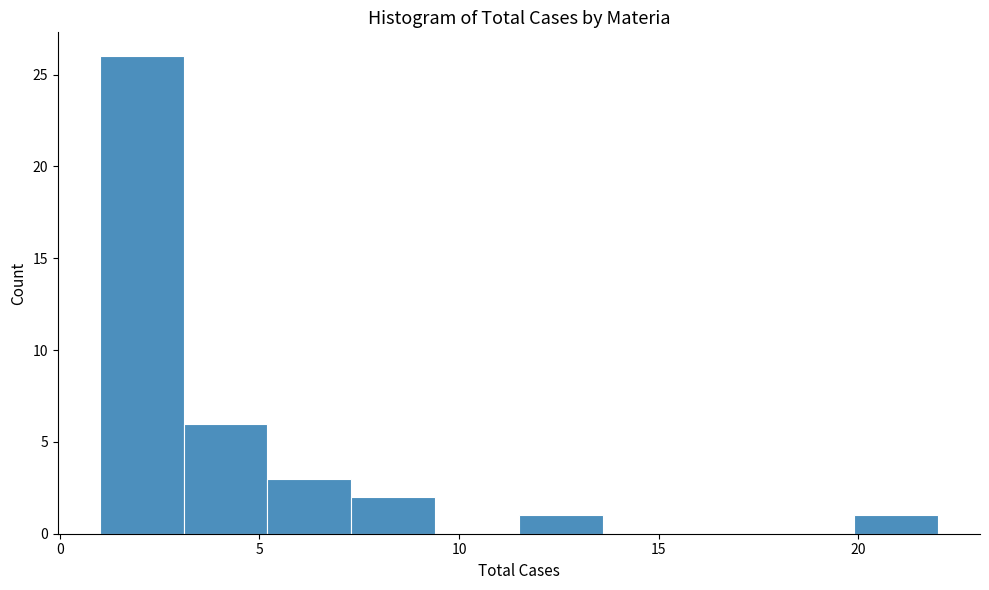

Reading left to right, list every bar in this chart as the range it spans on the x-axis followed by its height. Neither the bar edges nor the heights are printed on the chart, so give them approximately, as read against the axes.

1.0 to 3.1: 26
3.1 to 5.2: 6
5.2 to 7.3: 3
7.3 to 9.4: 2
9.4 to 11.5: 0
11.5 to 13.6: 1
13.6 to 15.7: 0
15.7 to 17.8: 0
17.8 to 19.9: 0
19.9 to 22.0: 1